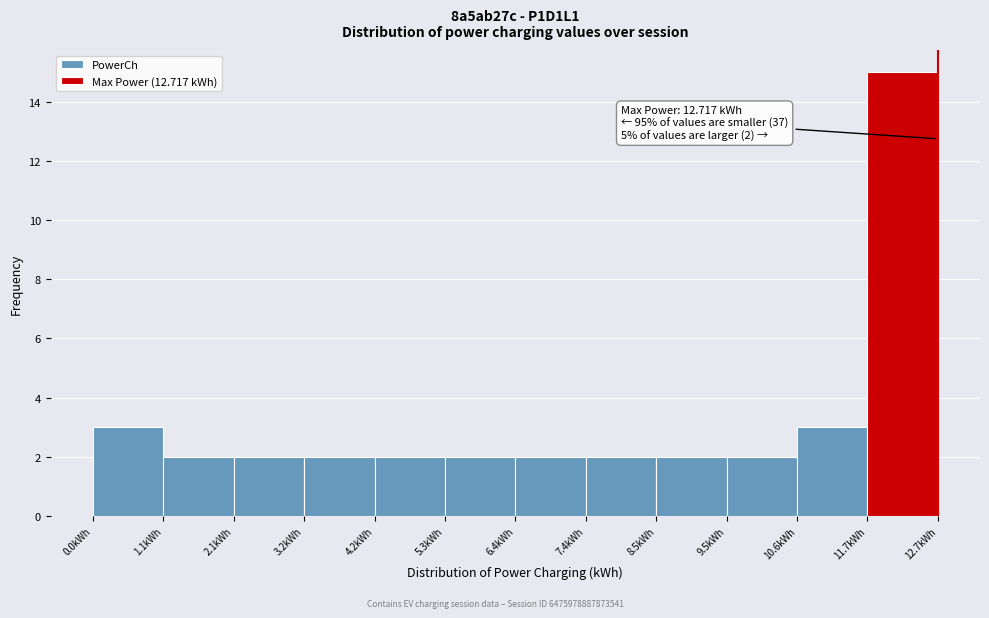

Over which range of the x-axis is the bar tallest?

11.6 to 12.8